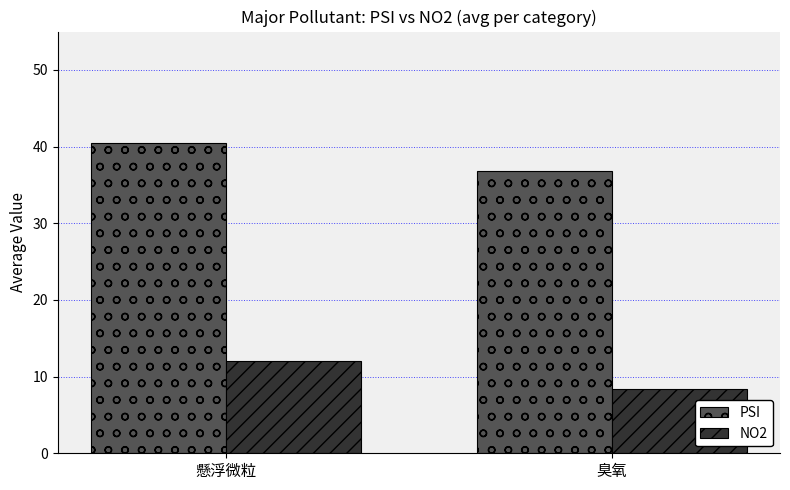

What is the highest value of the NO2 series?

12.1